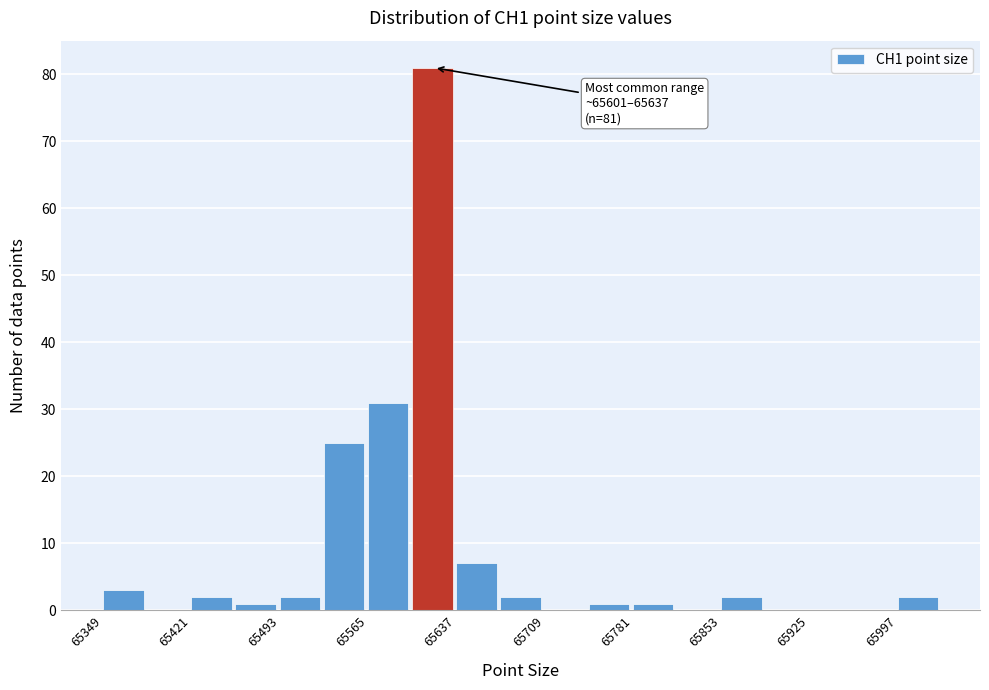

Read against the x-axis, roughly where is the centre of the tallest bar?

65620